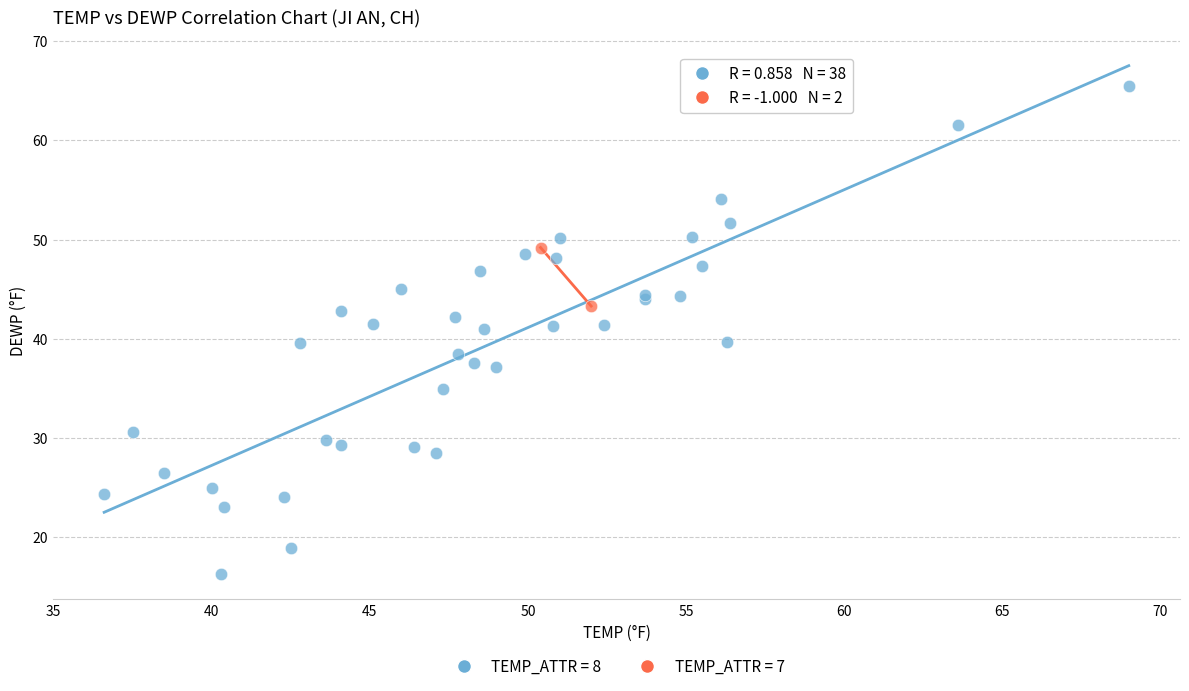

Which series contains the highest Y value?

TEMP_ATTR = 8